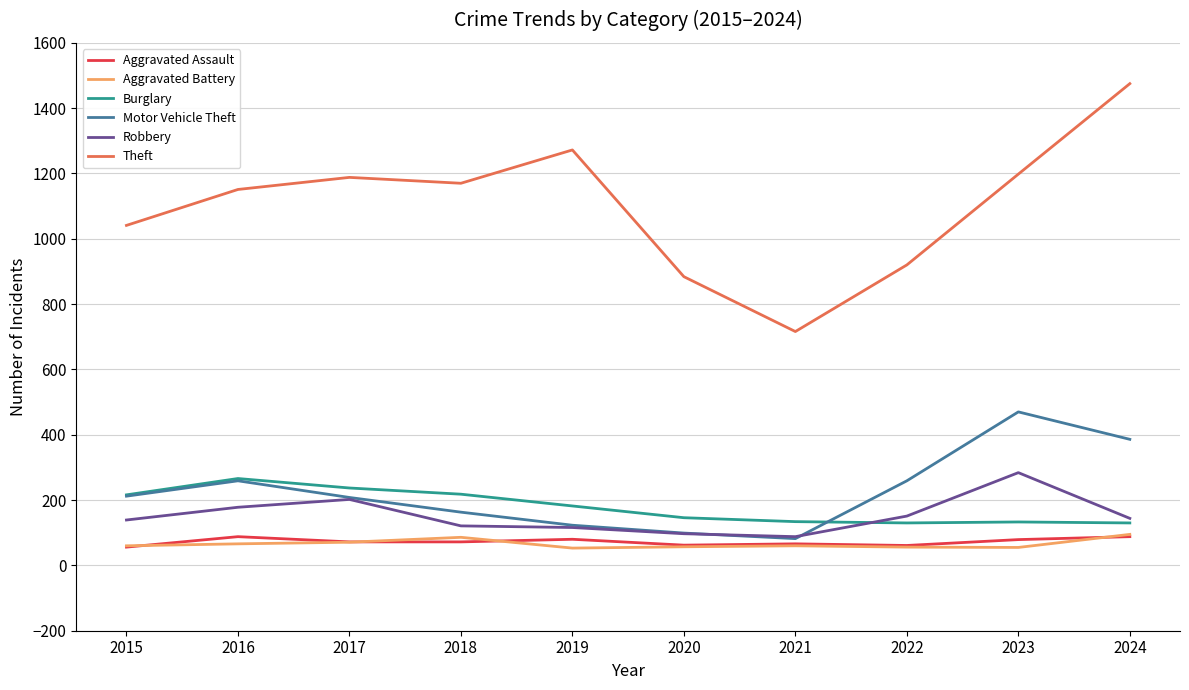

What is the total value across all series at 2016?

2008